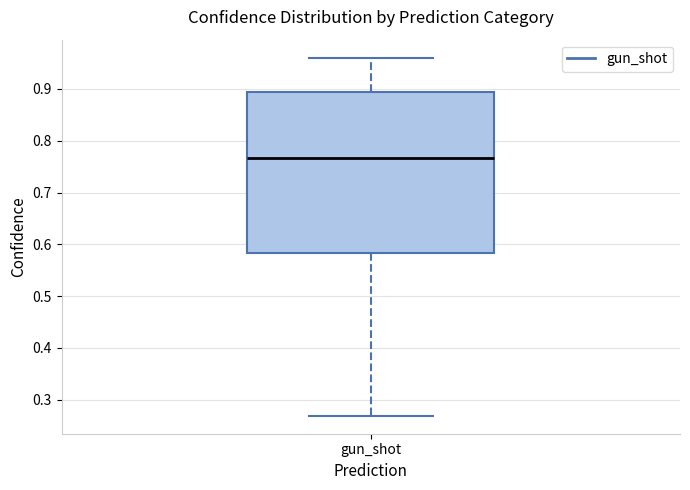

Where is the lower edge of the box for gun_shot on the y-axis? The values are not printed on the chart, so give them approximately, as read against the axis.

0.58